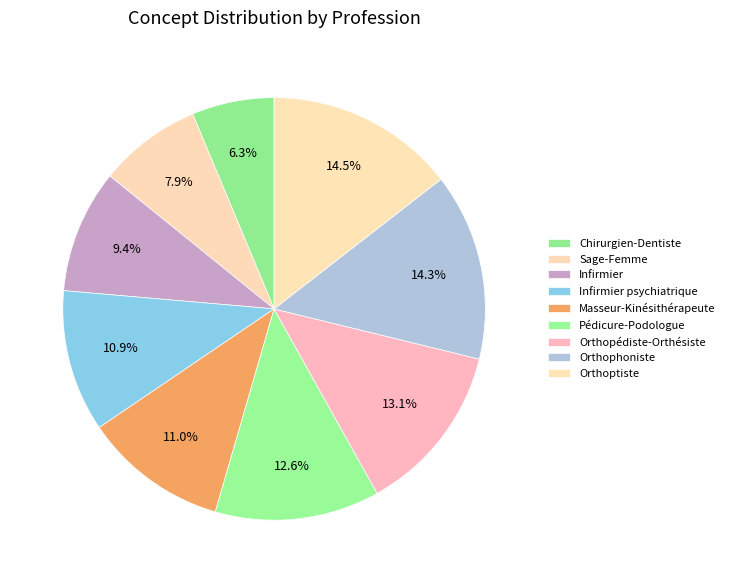

How much of the chart is everything except Orthopédiste-Orthésiste?

86.9%